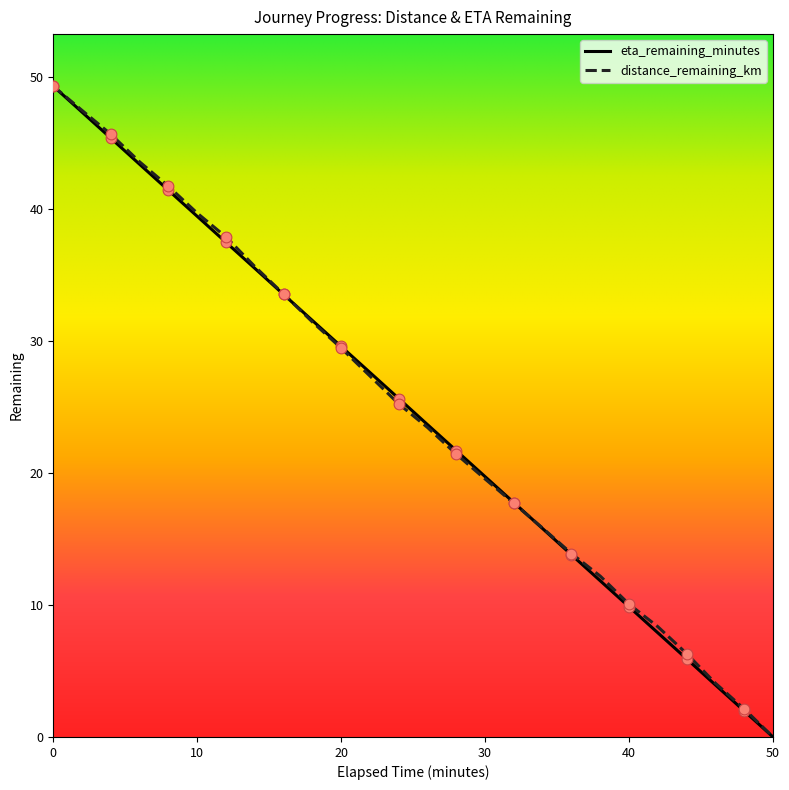

What is the highest value of the eta_remaining_minutes series?

49.3